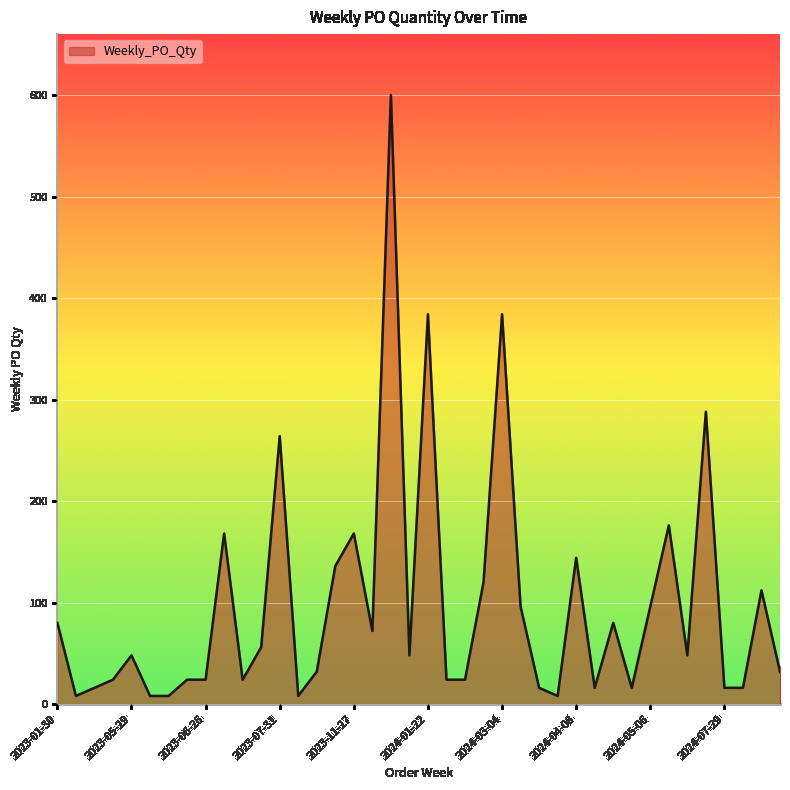

What is the difference between the maximum and minimum values?

592